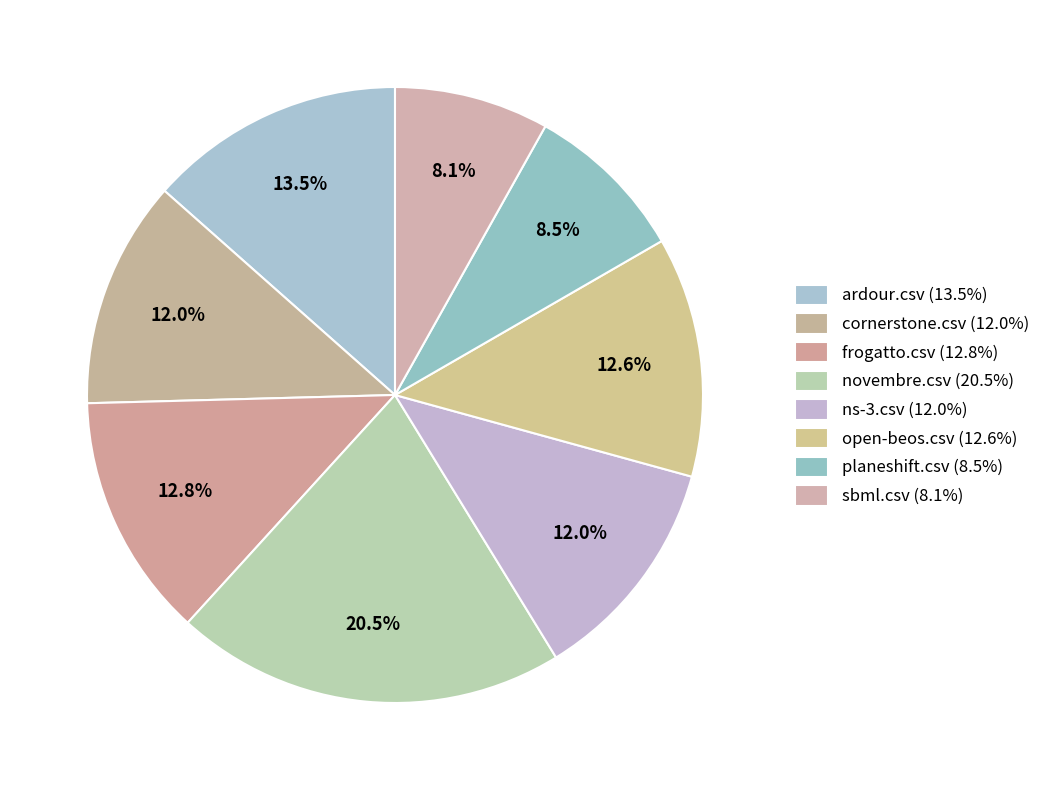

How many segments does this pie chart have?

8